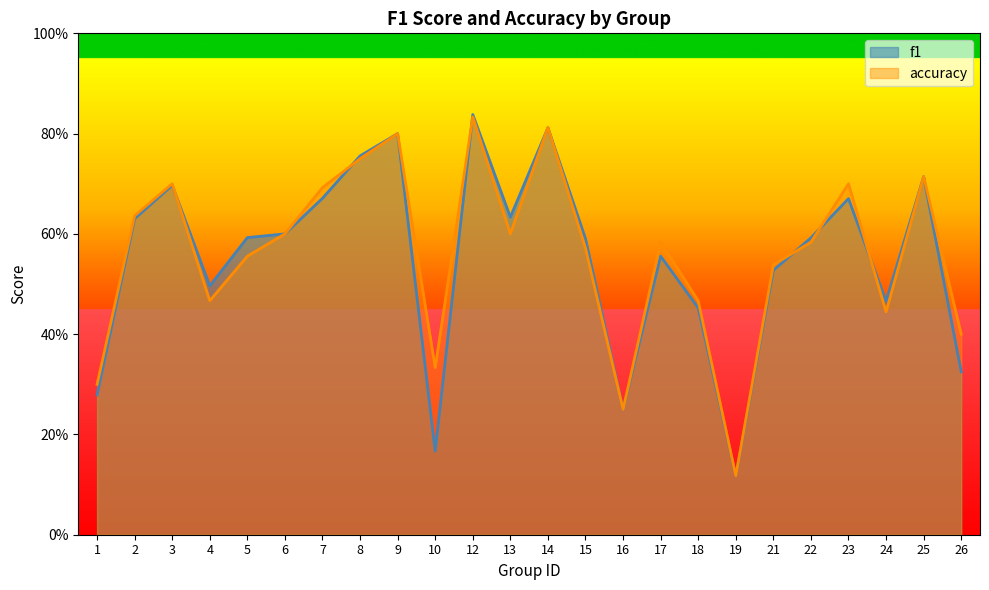

Rank the series by their maximum value, from highest to lowest.

f1, accuracy